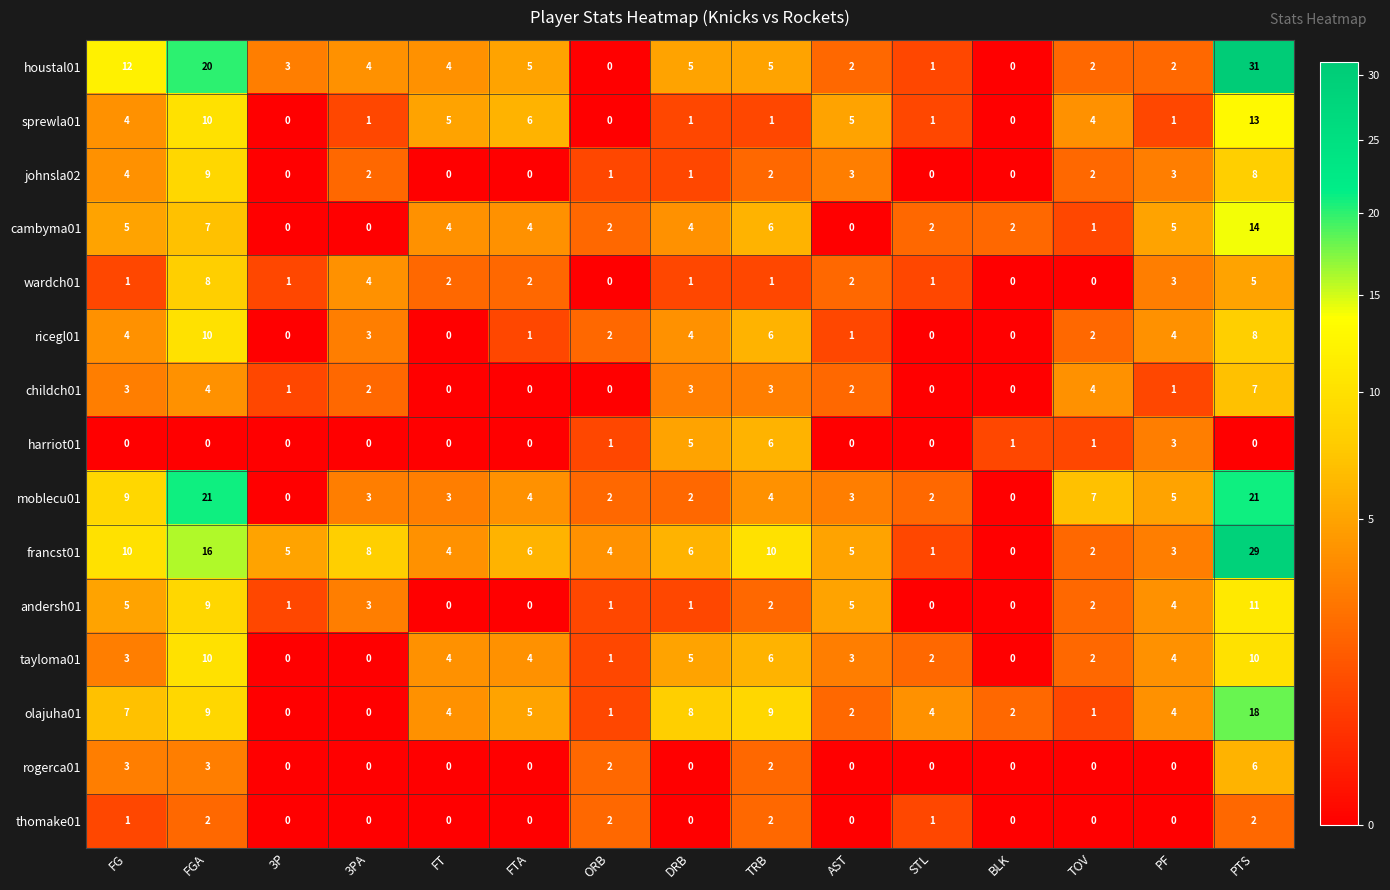

What is the difference between the highest and lowest values at FG?

12